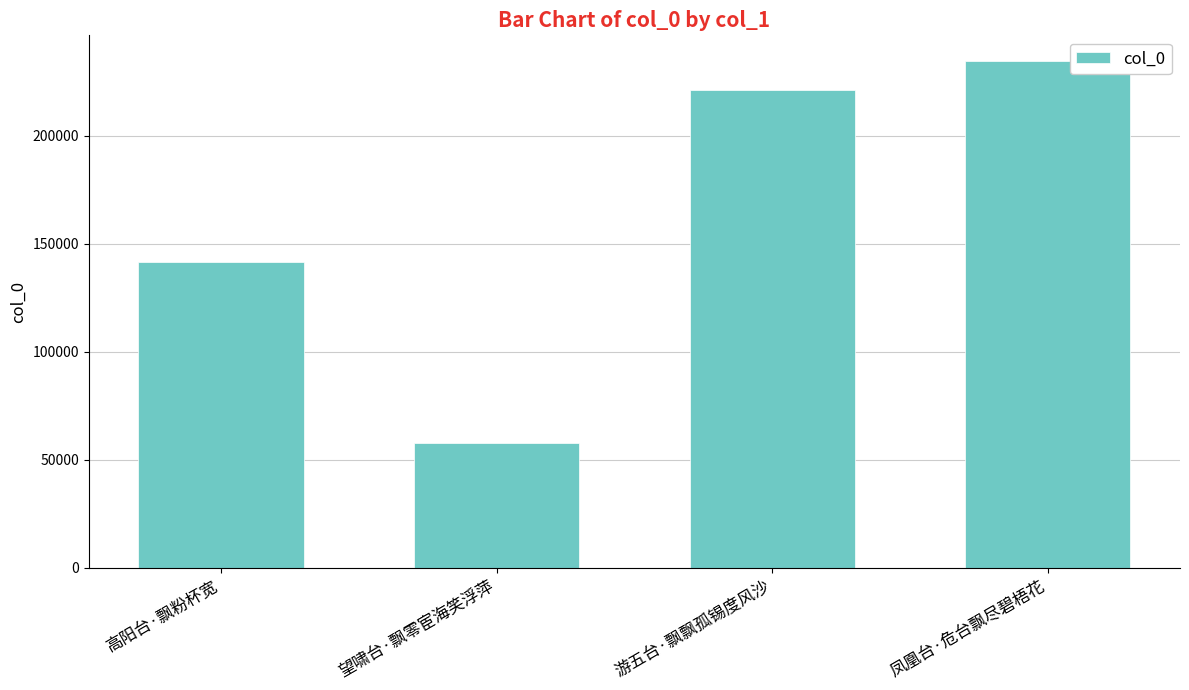

The chart shows a value of 57925 at 望啸台·飘零宦海笑浮萍. True or false?

True